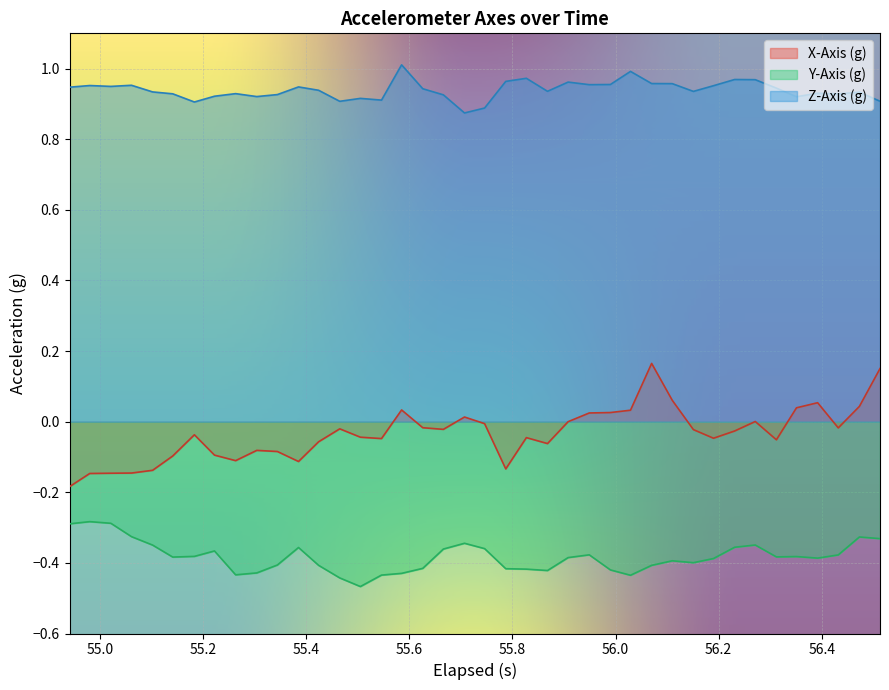

What is the difference between the maximum and minimum values in the Z-Axis (g) series?

0.1